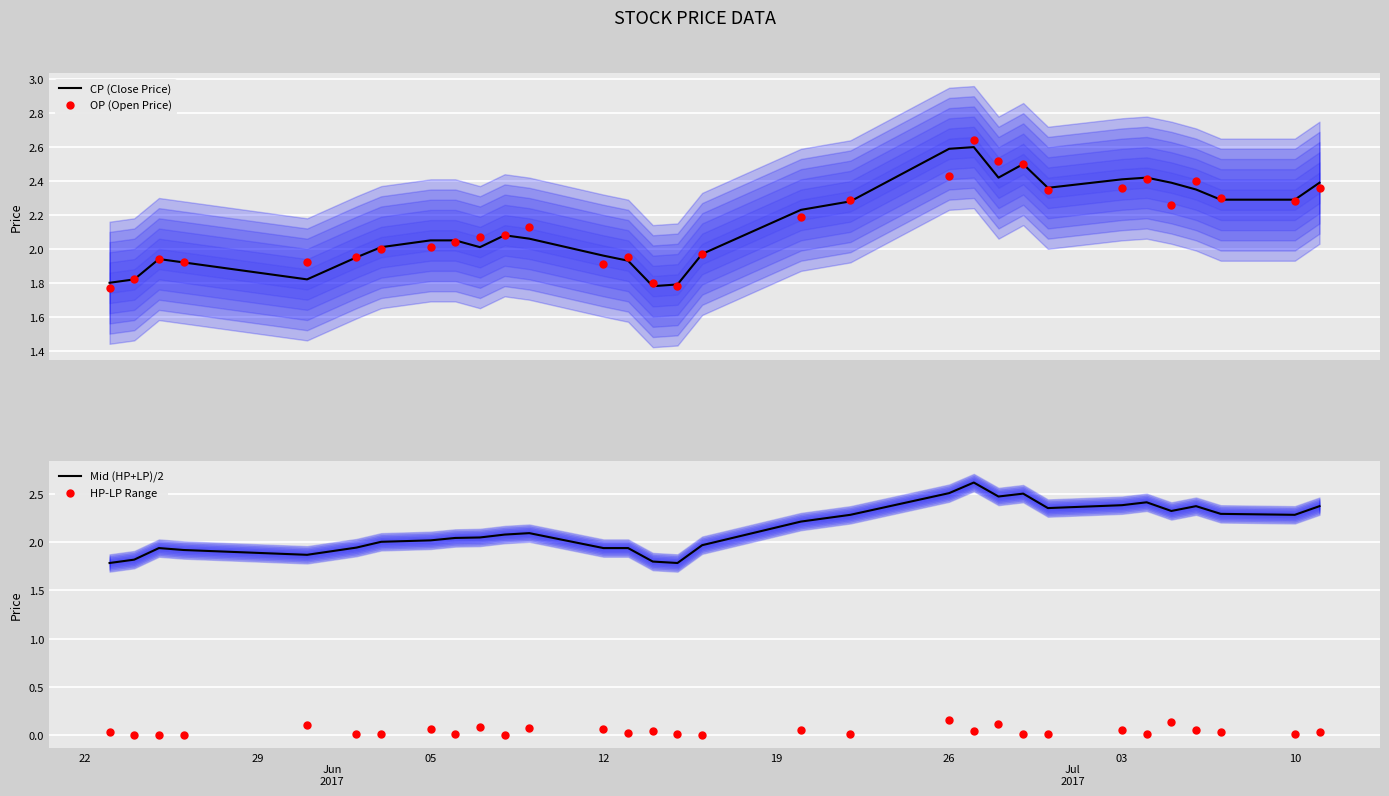

What is the highest value of the CP (Close Price) series?

2.6